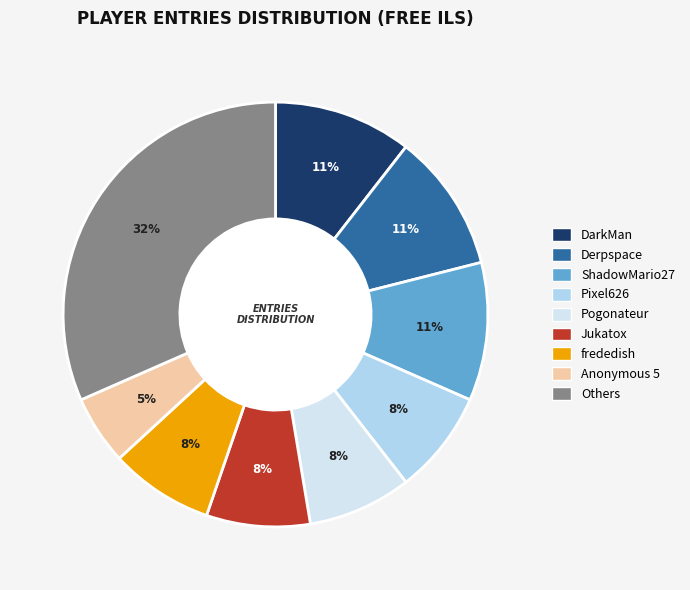

To the nearest percent, what is the difference between the largest and smallest slice percentages?

26%